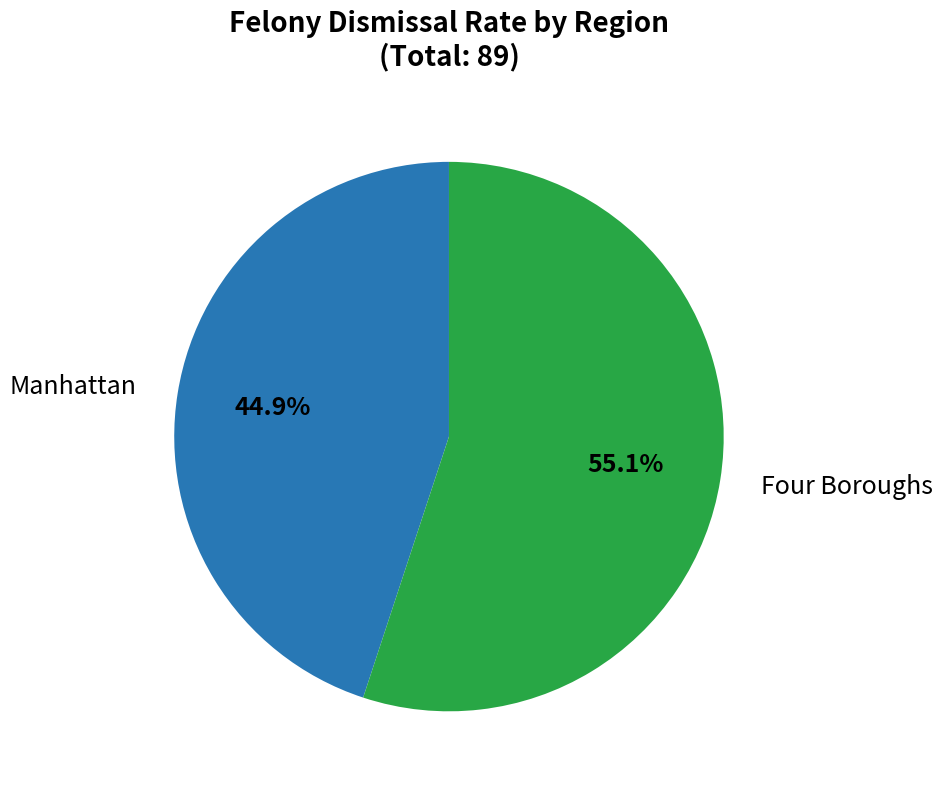

Does any single category account for the majority?

Yes